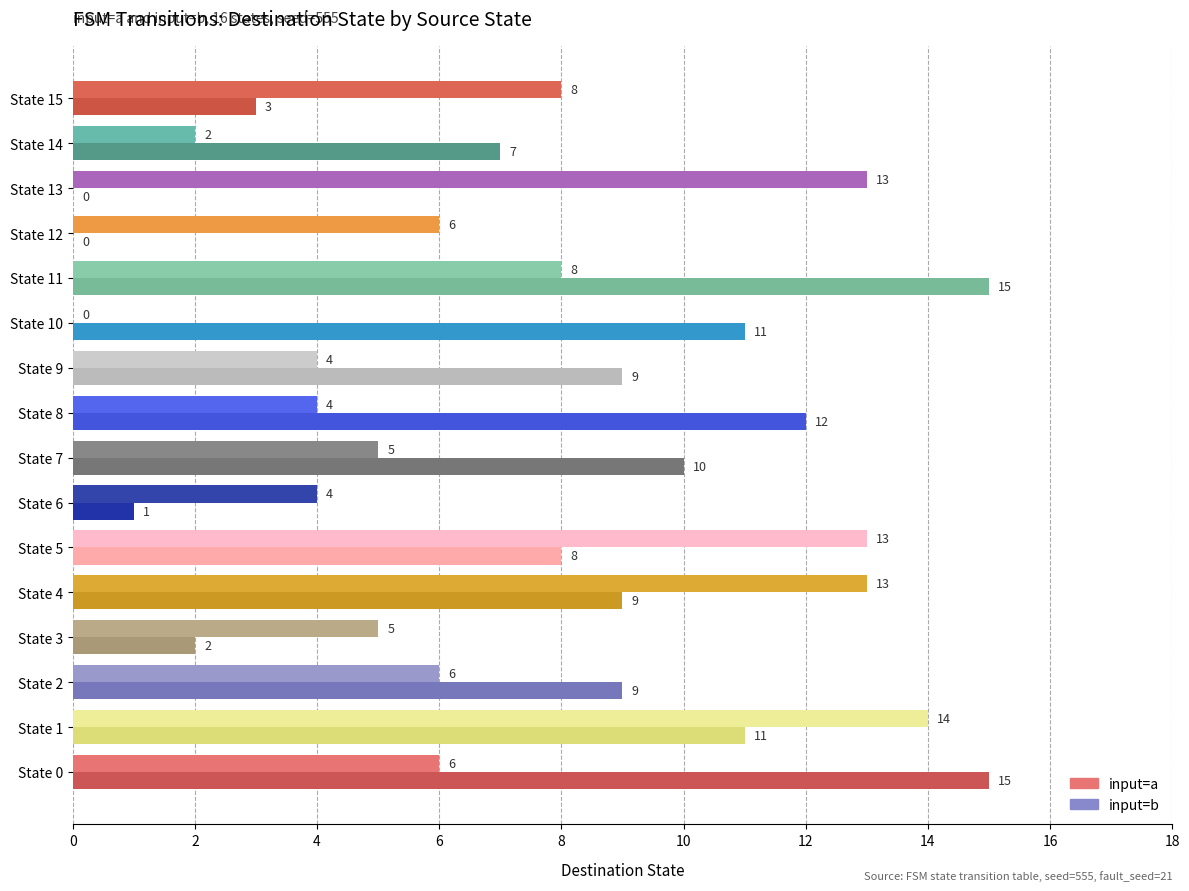

Is the value of input=a at State 15 greater than the value of input=b at State 9?

No